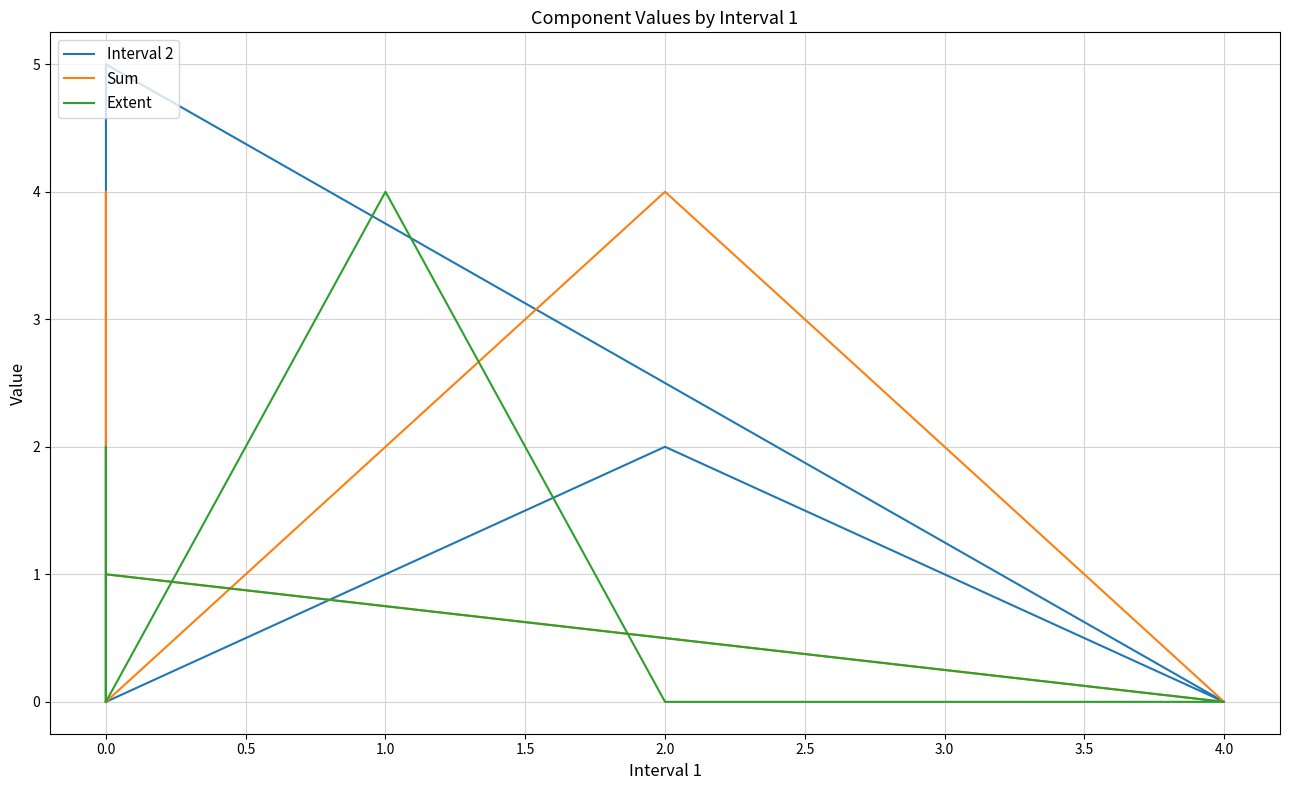

What is the sum of all Sum values?

11